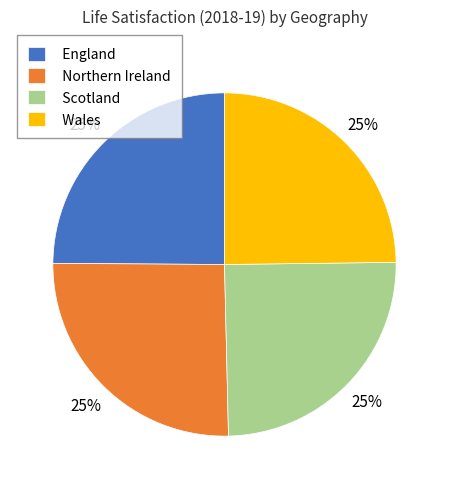

To the nearest percent, what percentage of the pie is Scotland?

25%